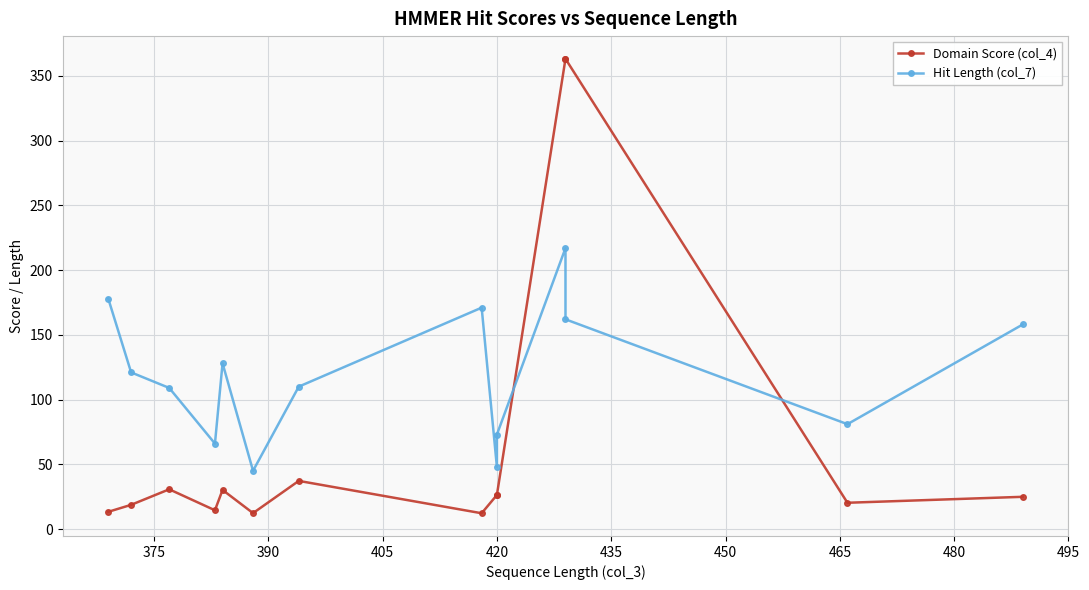

How many data points in Hit Length (col_7) are above 121?

6